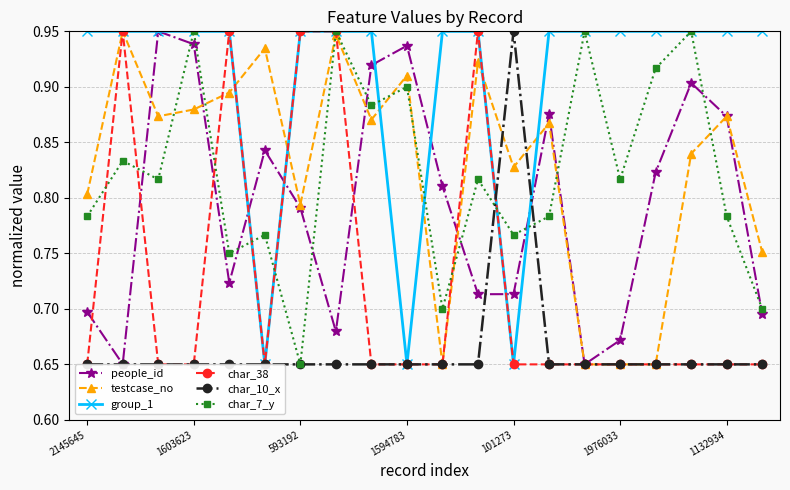

What is the label of the 12th point from the left?

11